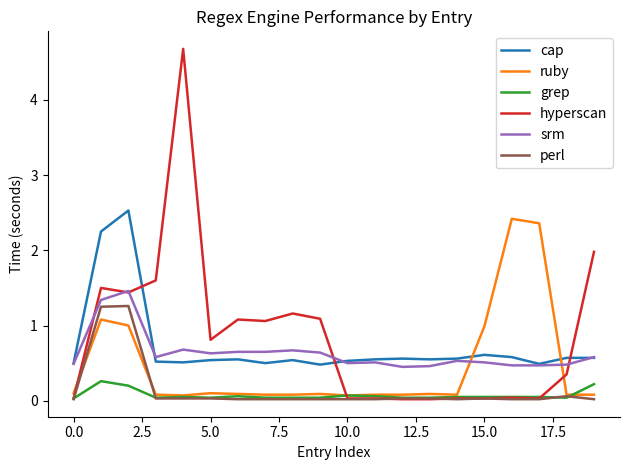

Which series has the widest spread of values?

hyperscan